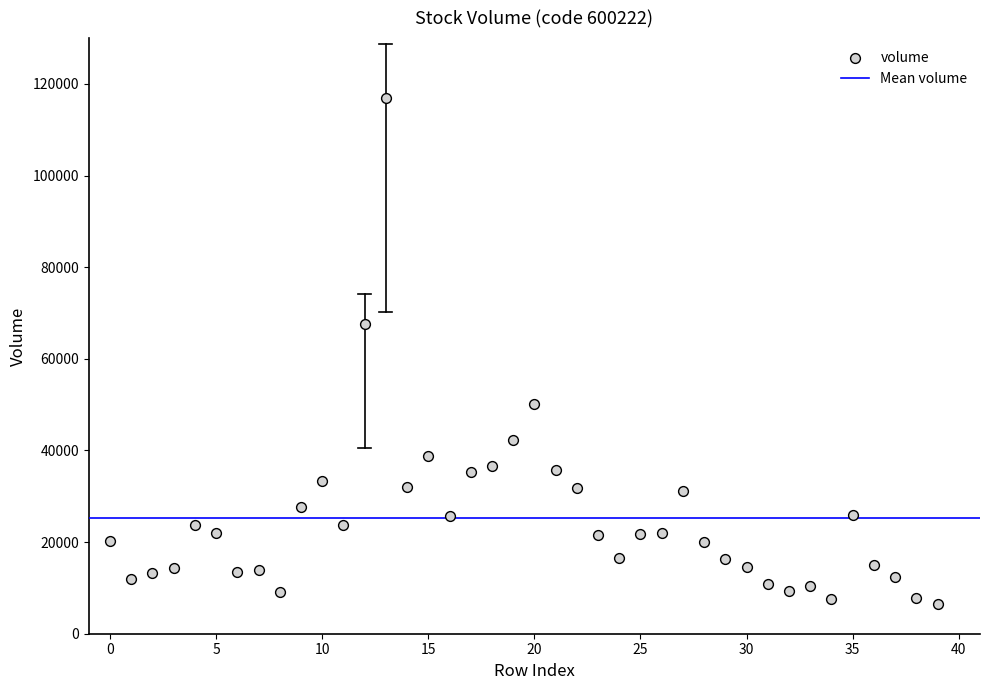

What Y value in the scatter plot is closest to 61706?

67492.0